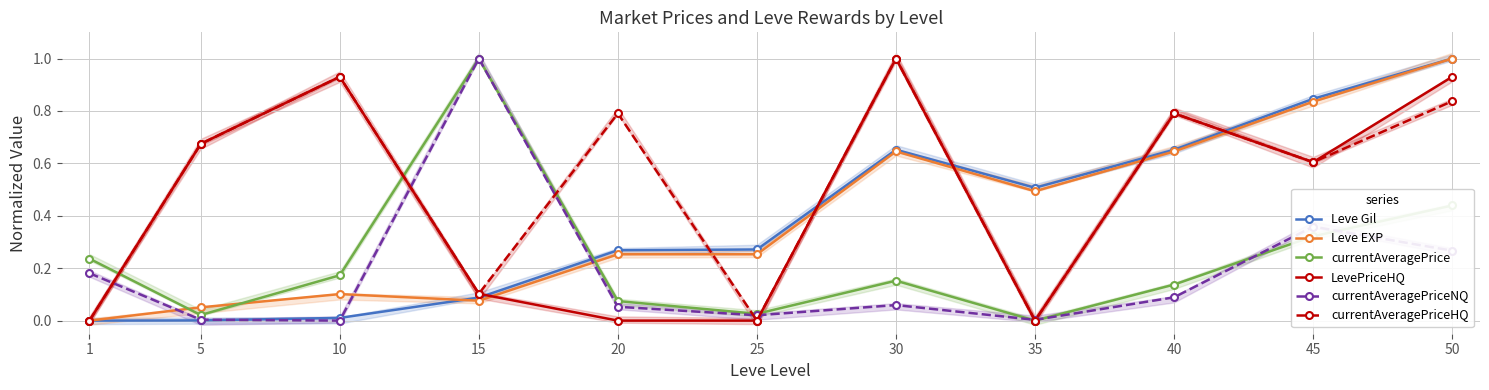

At which category does the chart reach its minimum across all series?

1